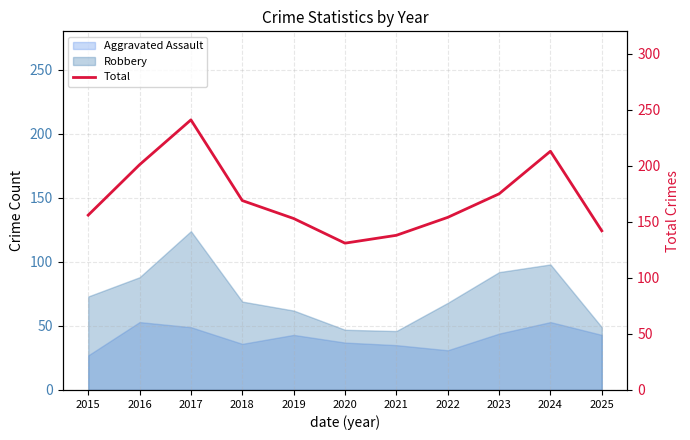

At which category does the data reach its first local valley?

2020